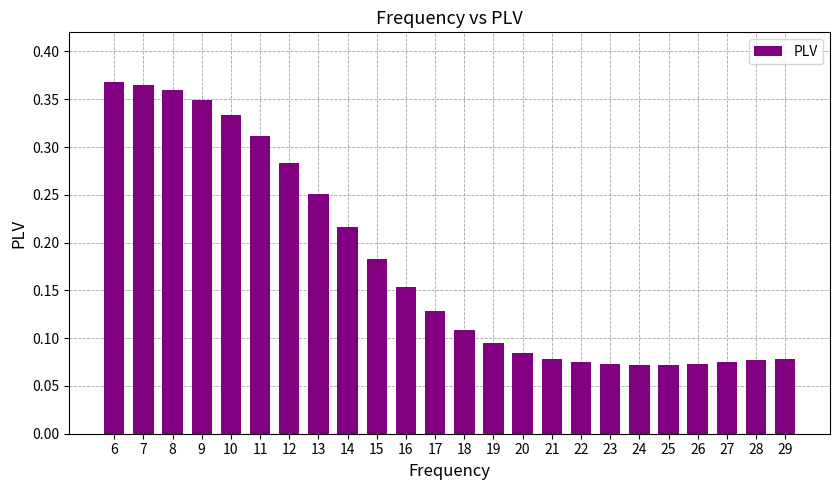

Which has a higher value, 10 or 22?

10